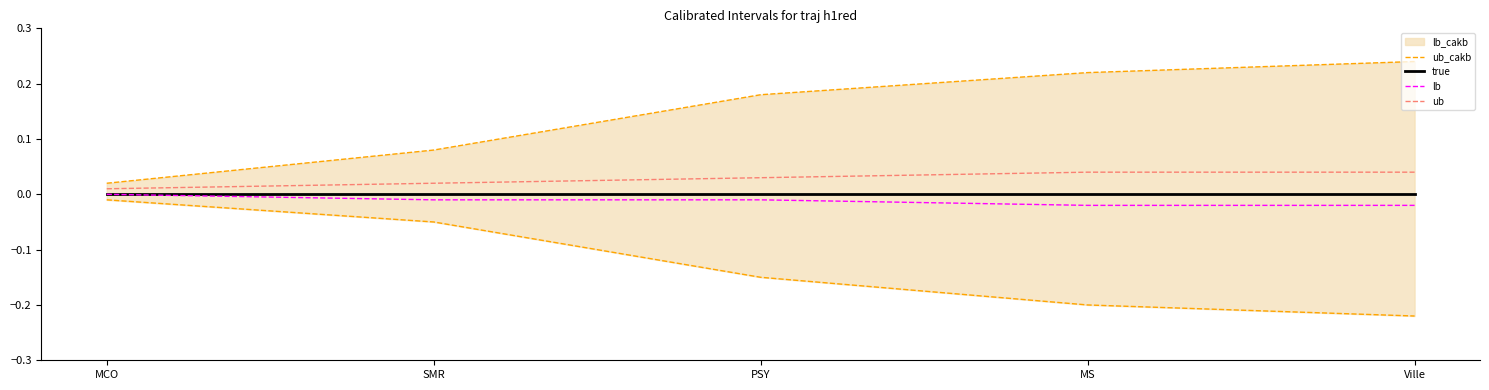

True or false: true has a value of 0.0 at SMR.

True